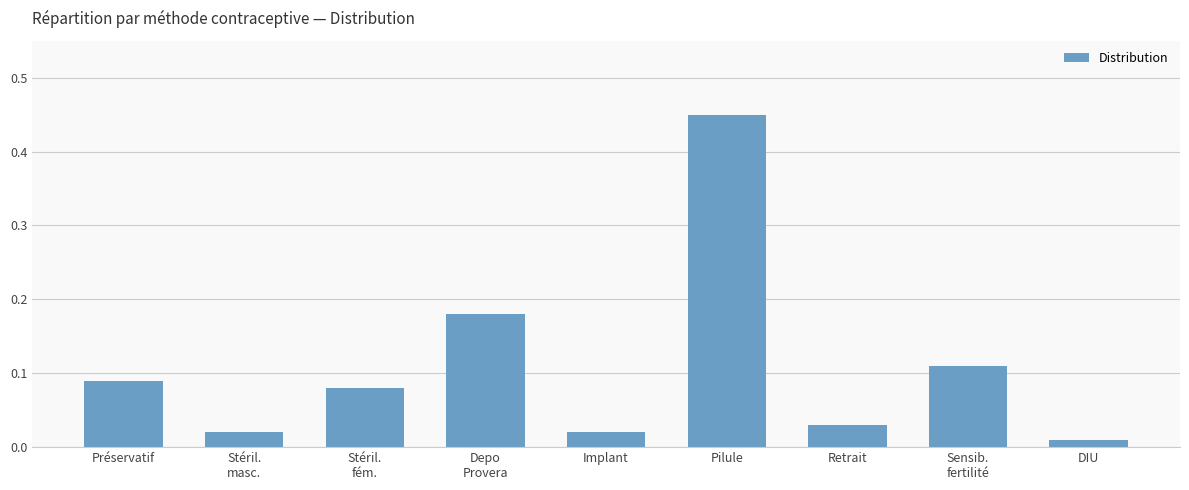

What is the label of the 4th bar from the right?

Pilule